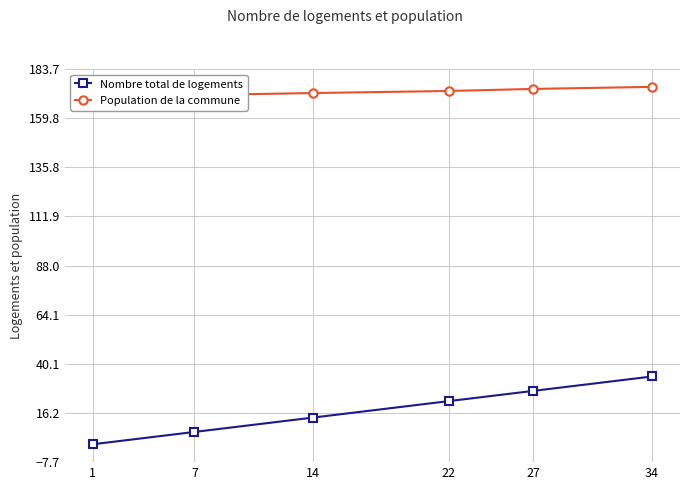

The Population de la commune series shows 275 at 14. True or false?

False